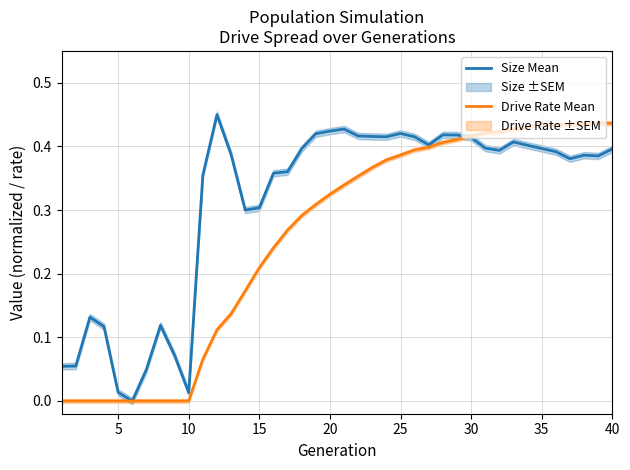

Which has a higher value, 15 or 25?

25